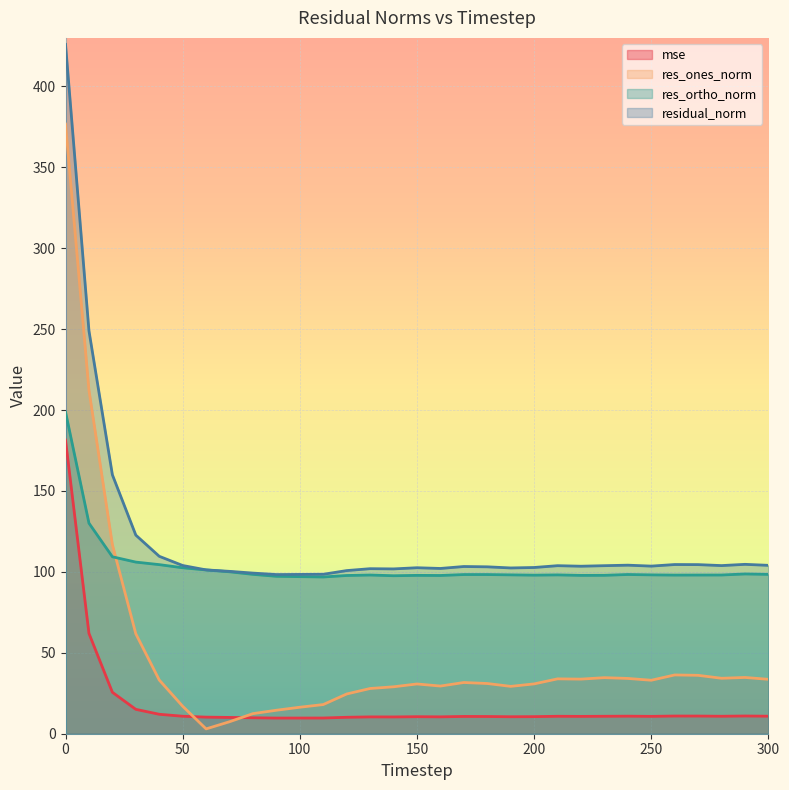

How many lines are shown in the chart?

4